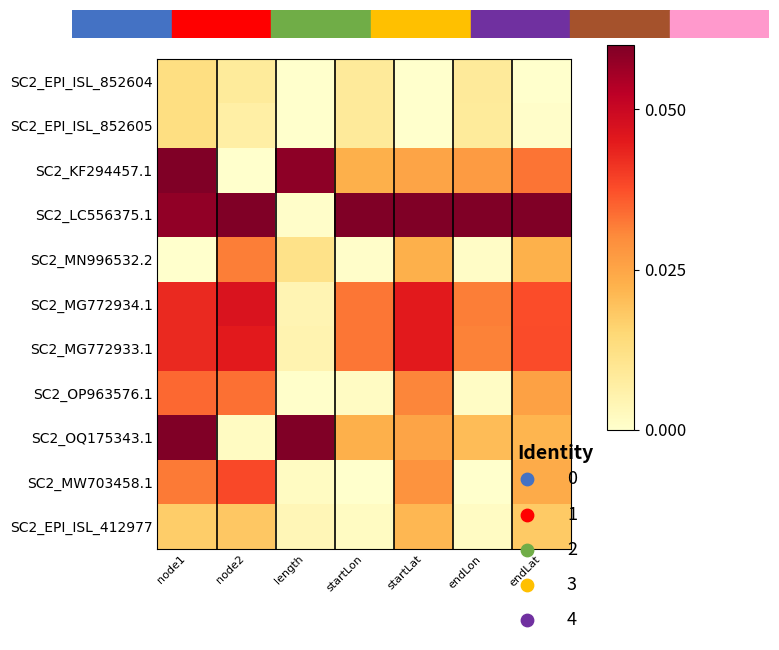

The value of SC2_MW703458.1 at endLon is -0.0. True or false?

False